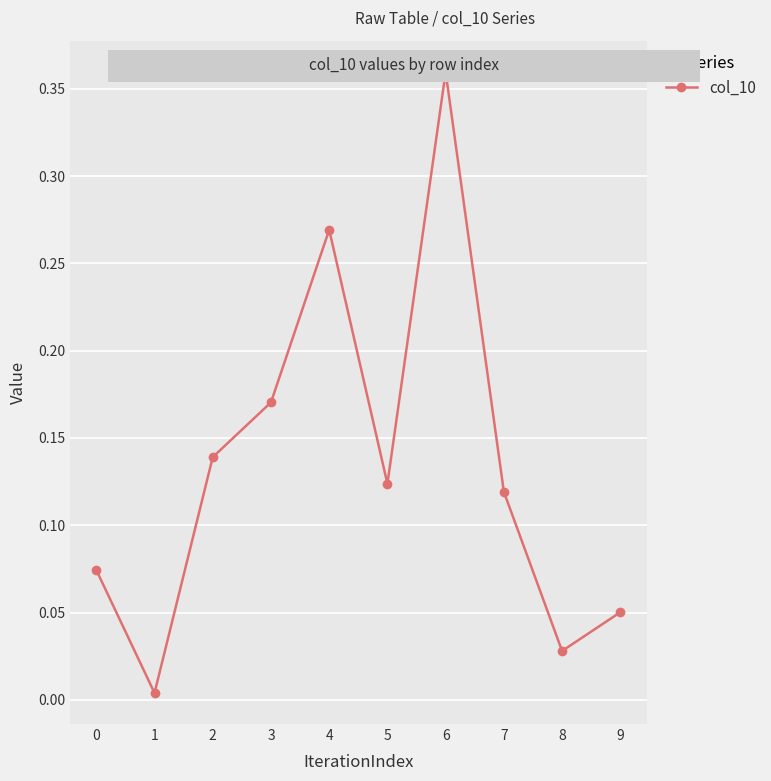

What is the change in value from 0 to 2?

+0.1